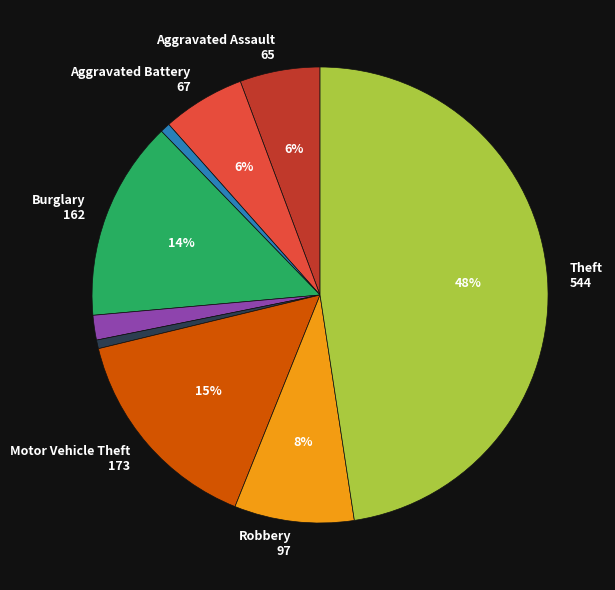

Count the number of slices in the pie.

9